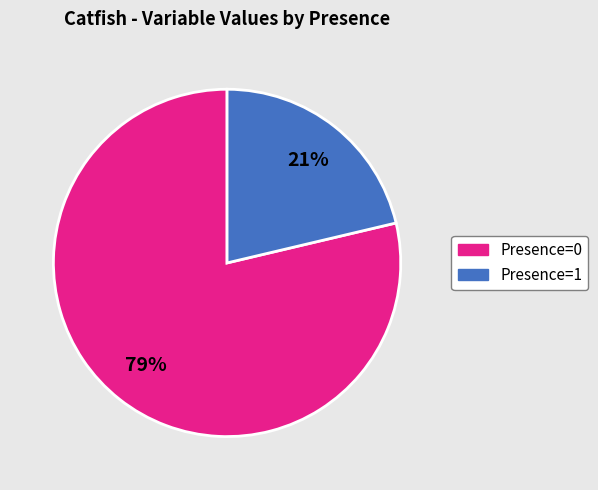

Which slice represents more than half of the pie?

Presence=0